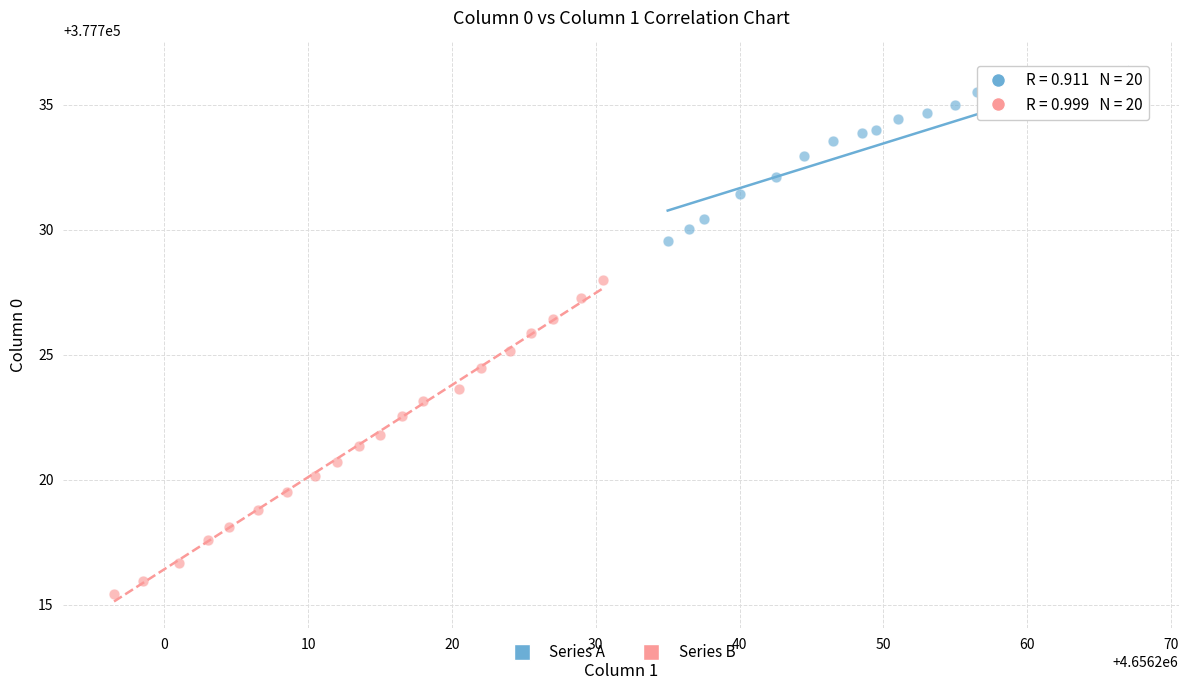

Which series contains the lowest Y value?

Series B